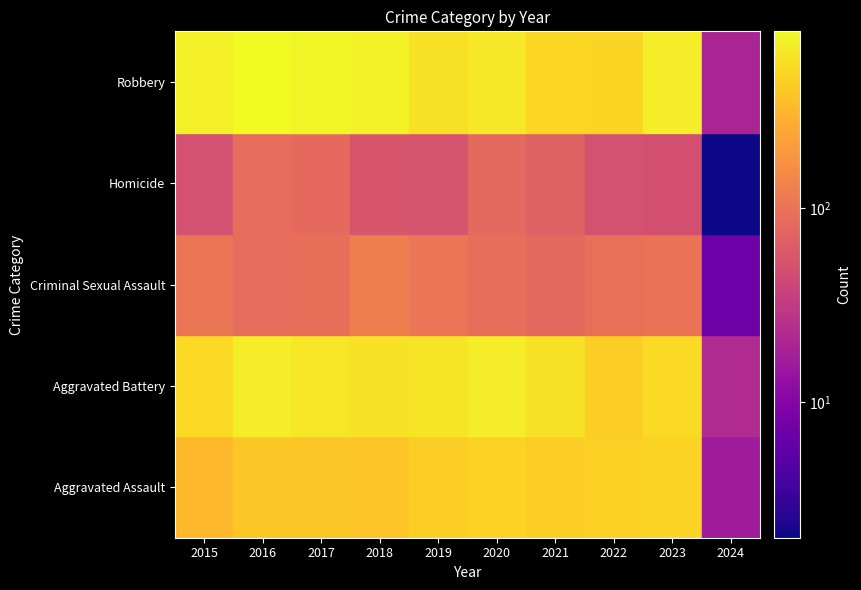

Reading left to right, list all the values displayed in this chart.

Aggravated Assault: 323	402	396	392	452	466	452	458	488	16
Aggravated Battery: 515	691	623	600	608	686	587	446	529	22
Criminal Sexual Assault: 105	87	91	123	102	89	81	93	97	7
Homicide: 50	87	82	56	53	81	69	49	48	2
Robbery: 726	819	780	741	577	637	506	496	690	20